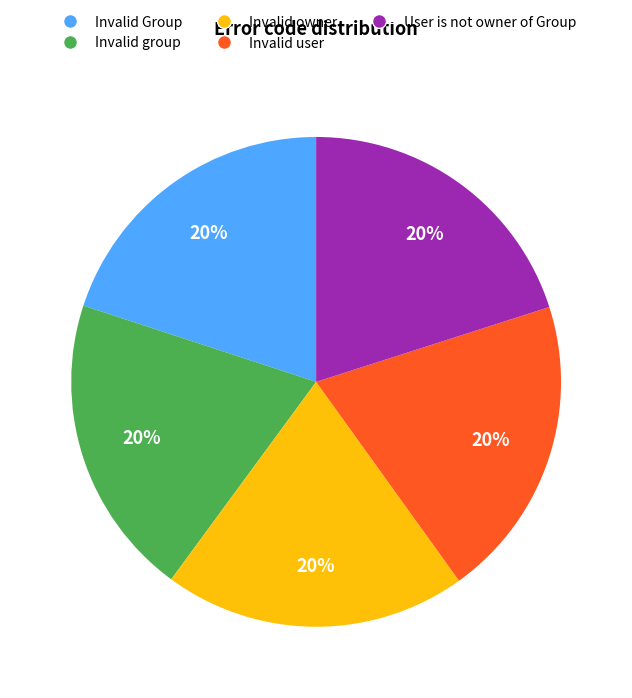

Do User is not owner of Group and Invalid group together represent more than half of the pie?

No